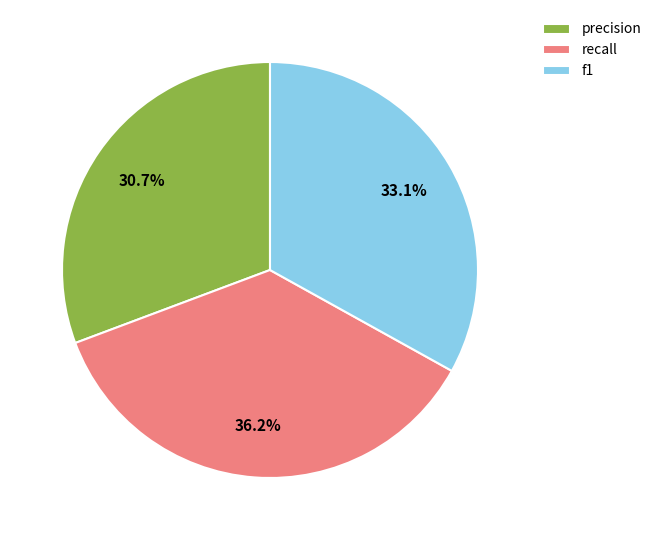

What percentage is the f1 slice, to the nearest percent?

33%